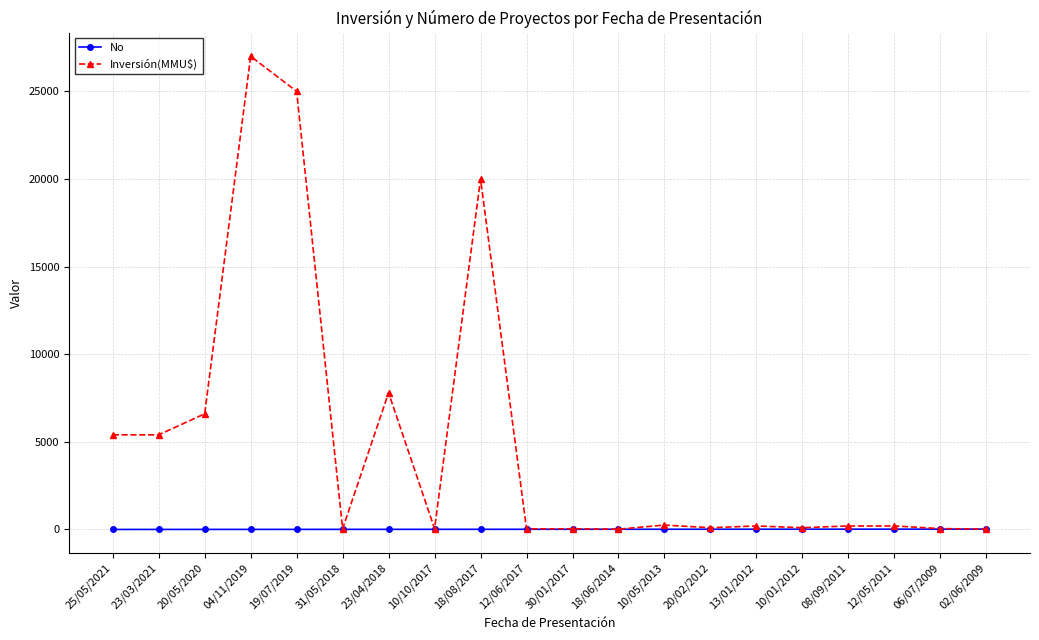

Which series has the largest total across all categories?

Inversión(MMU$)